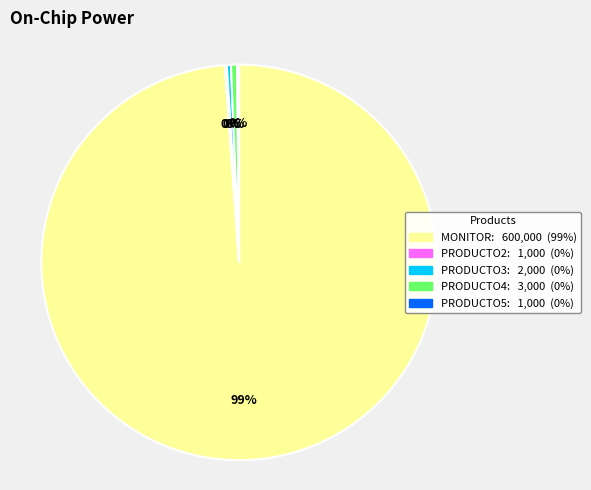

Is it true that PRODUCTO3 is 0% of the pie?

True